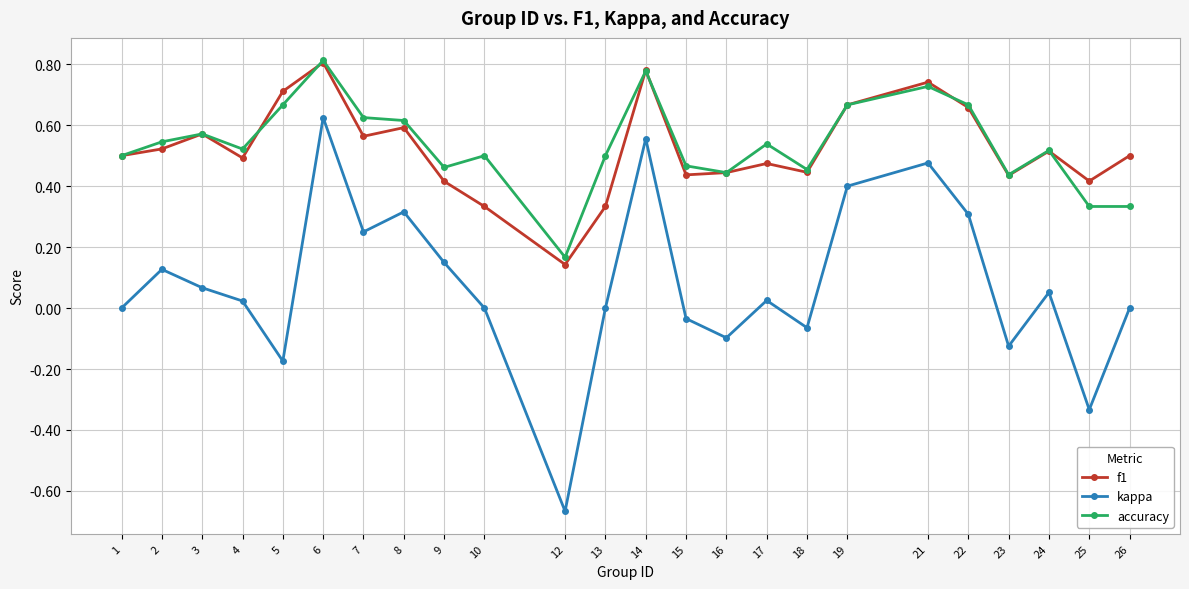

Which series has the largest total across all categories?

accuracy